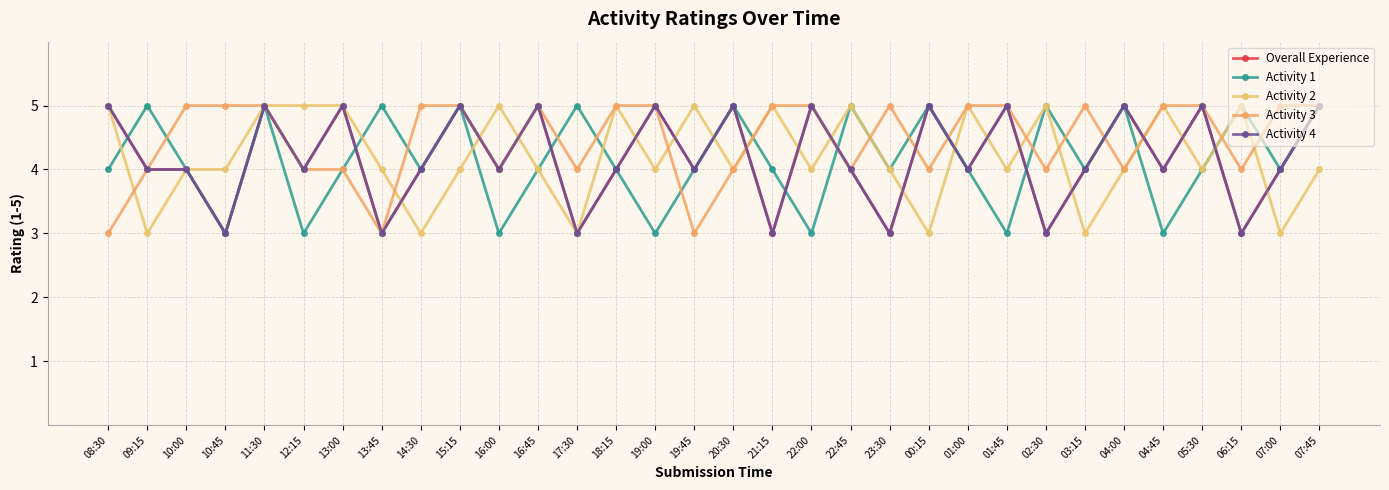

What is the sum of all Activity 3 values?

143